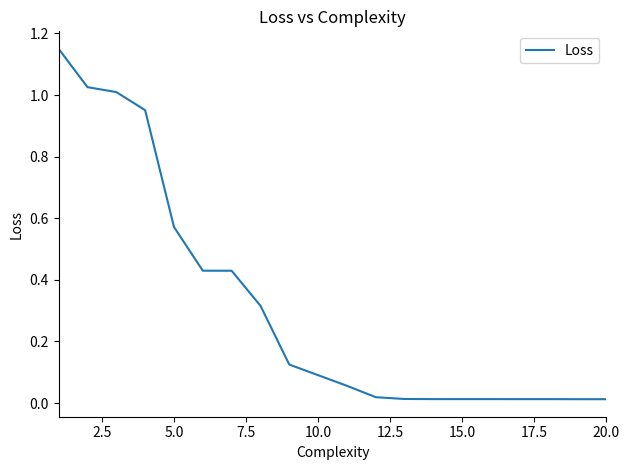

Is this an area chart (filled region under the line)?

No